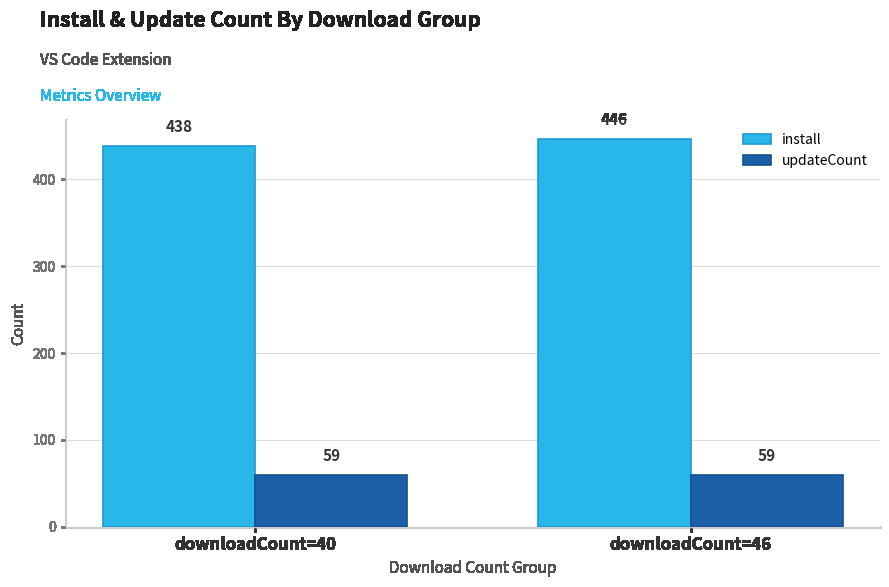

What is the value of the updateCount bar at the 2nd from the left?

59